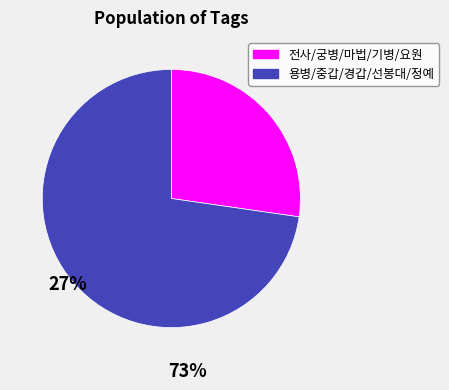

Do 전사/궁병/마법/기병/요원 and 용병/중갑/경갑/선봉대/정예 together represent more than half of the pie?

Yes